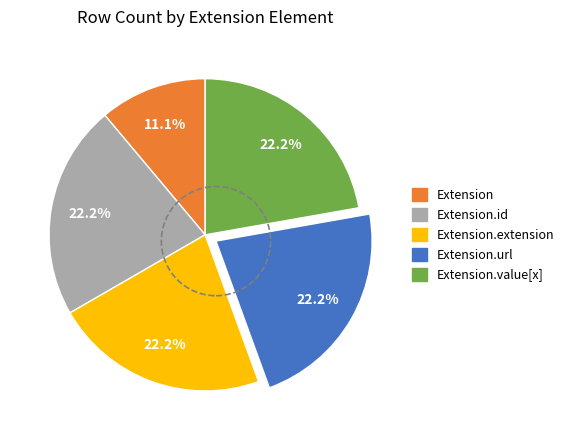

Does any single category account for the majority?

No